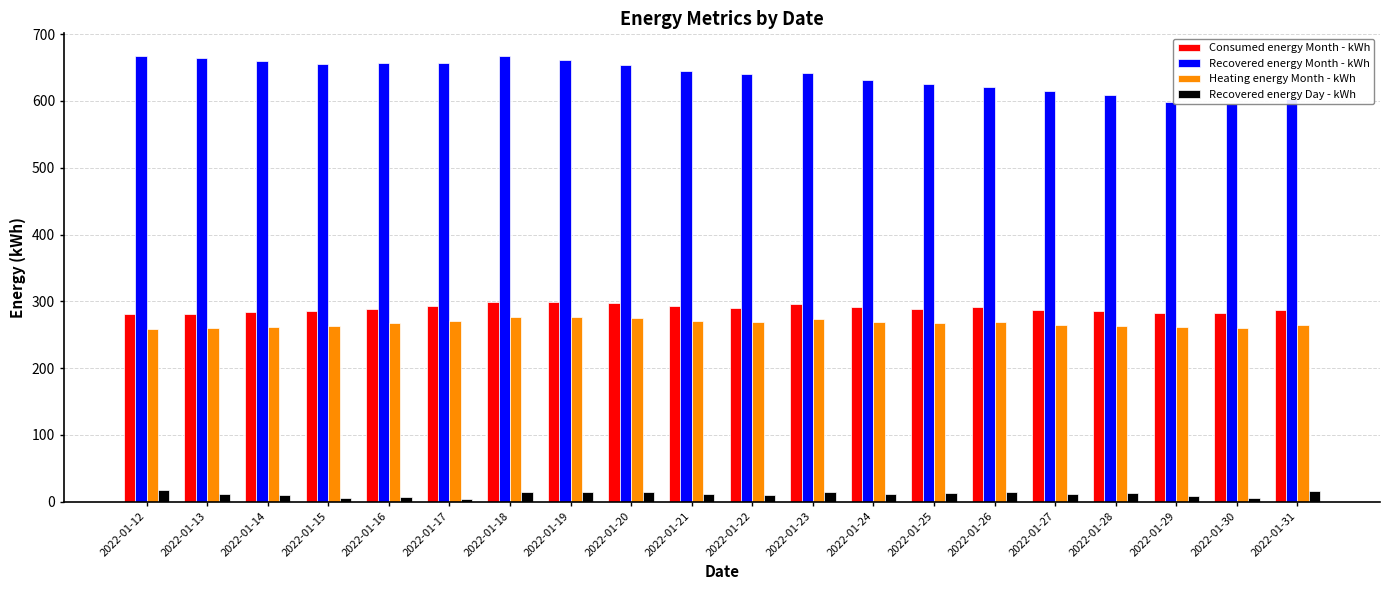

Between 2022-01-16 and 2022-01-18, which is larger?

2022-01-18